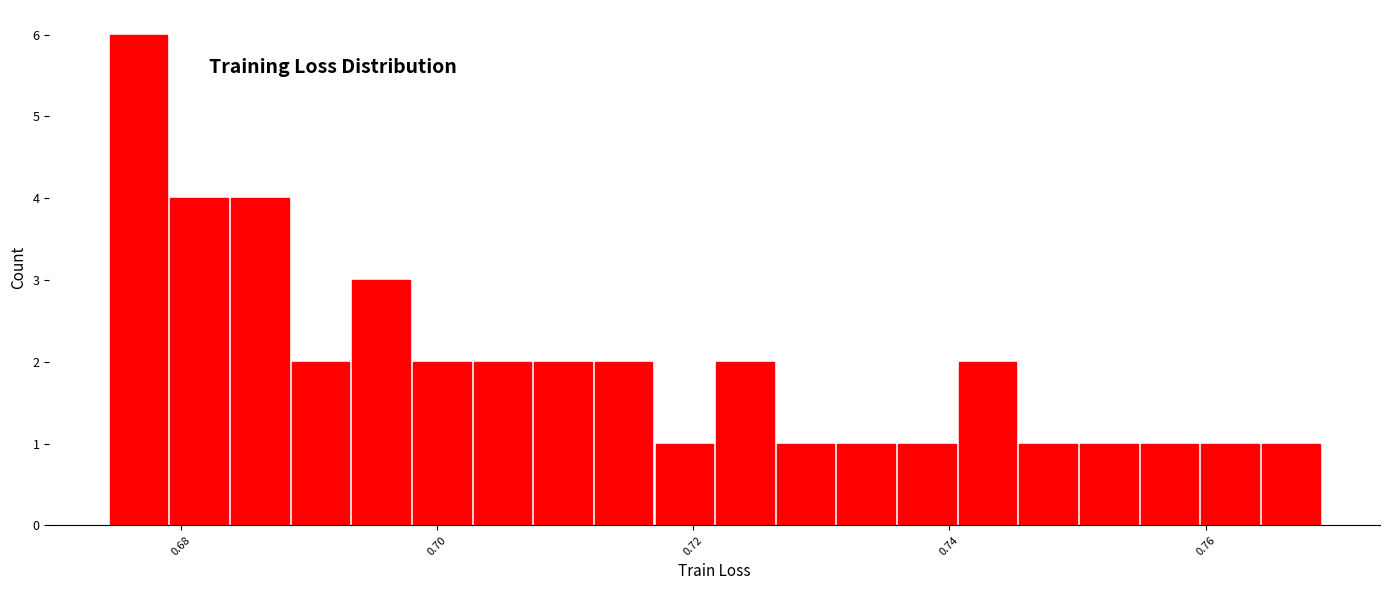

Around what value on the x-axis is the tallest bar? Give the approximate position of its centre, as read against the axis.

0.676